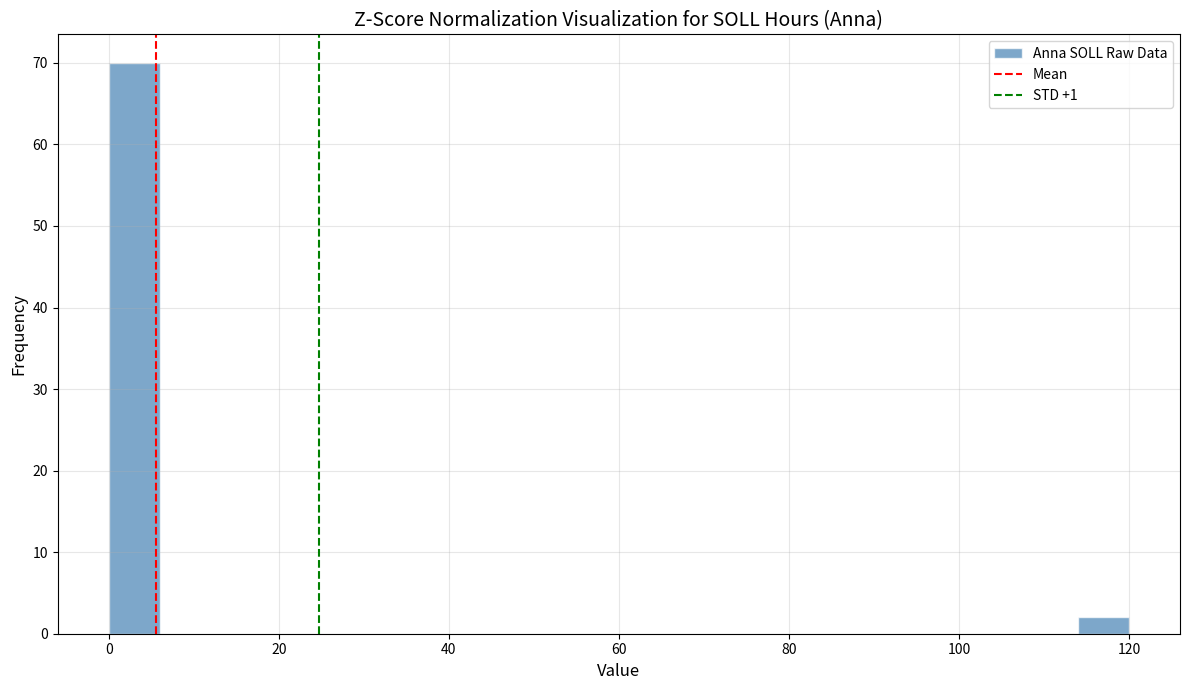

Read against the x-axis, roughly where is the centre of the tallest bar?

4